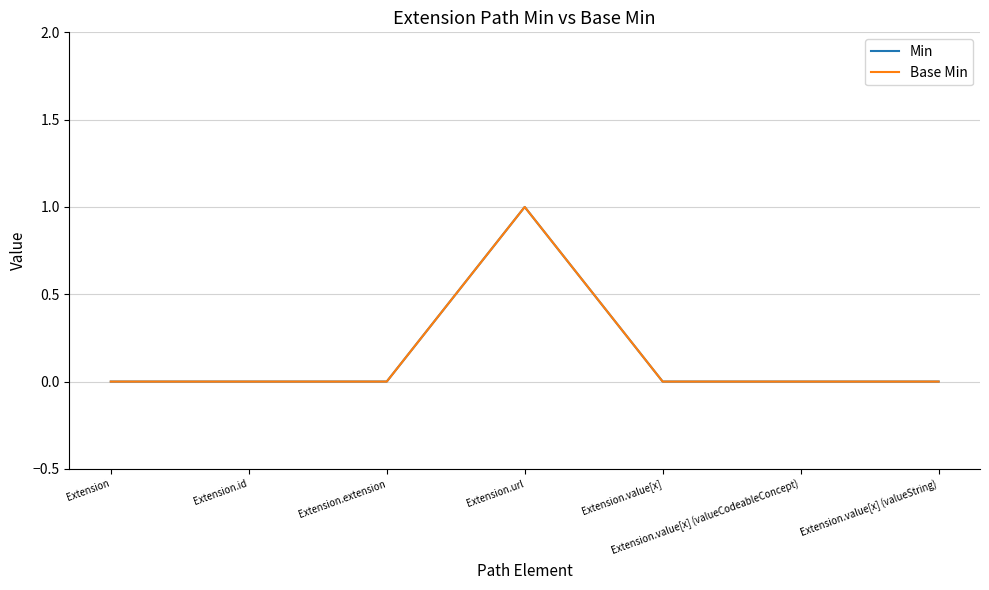

Between Extension and Extension.value[x] (valueCodeableConcept), which series saw the biggest shift?

Min